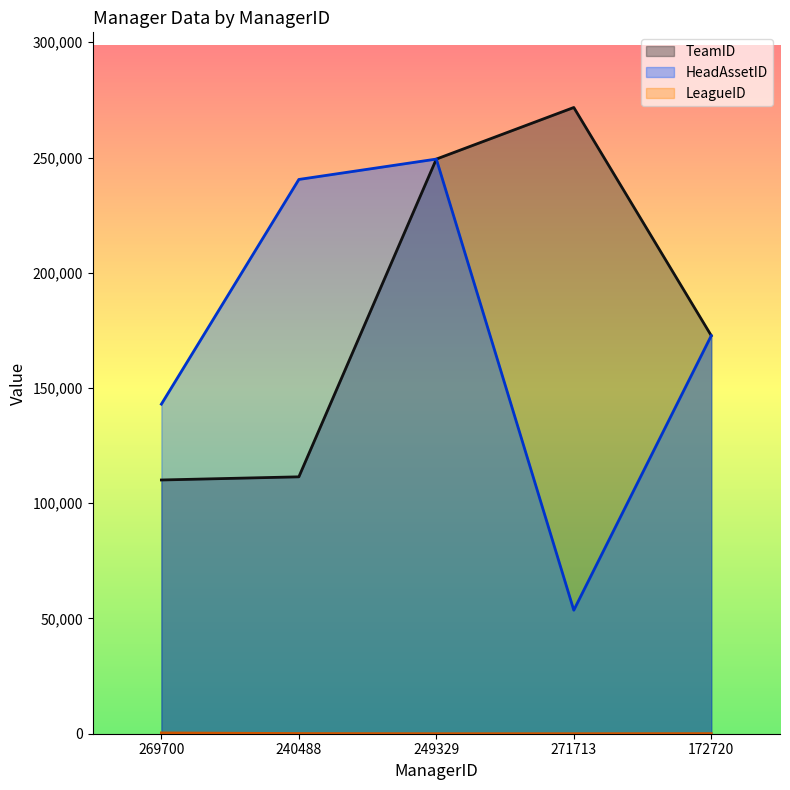

Which series has the widest spread of values?

HeadAssetID